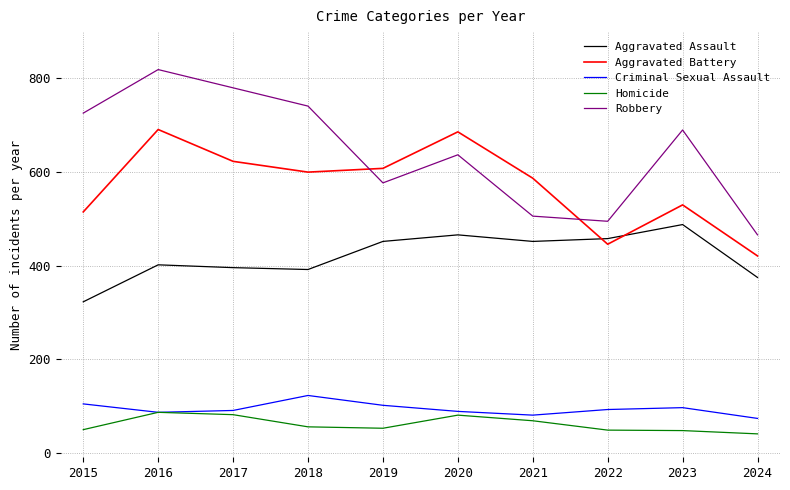

Is the value of Homicide at 2024 greater than the value of Aggravated Assault at 2023?

No